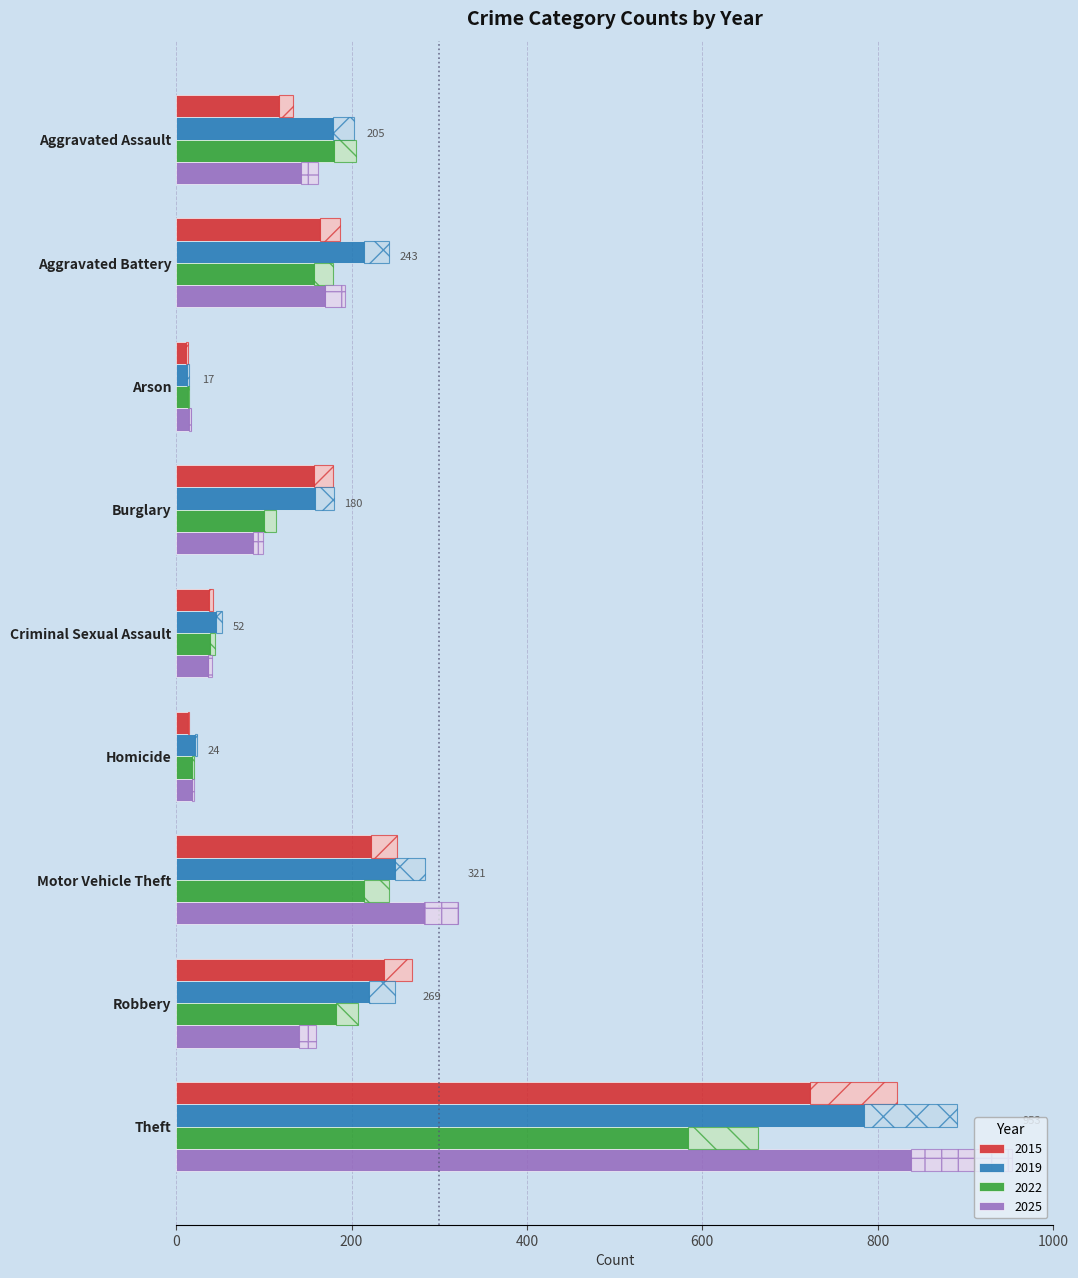

Is it true that 2019 equals 284 at Motor Vehicle Theft?

True